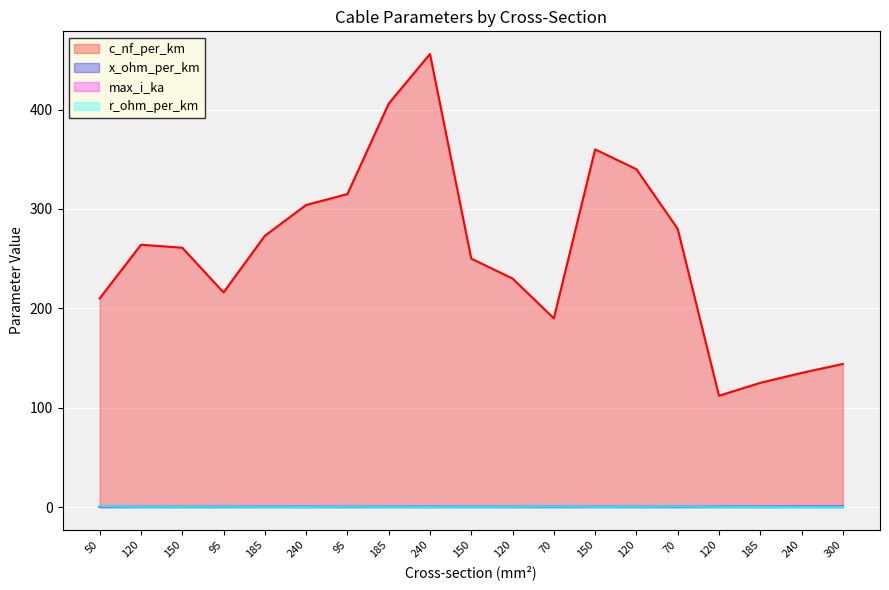

What is the minimum value for max_i_ka?

0.1